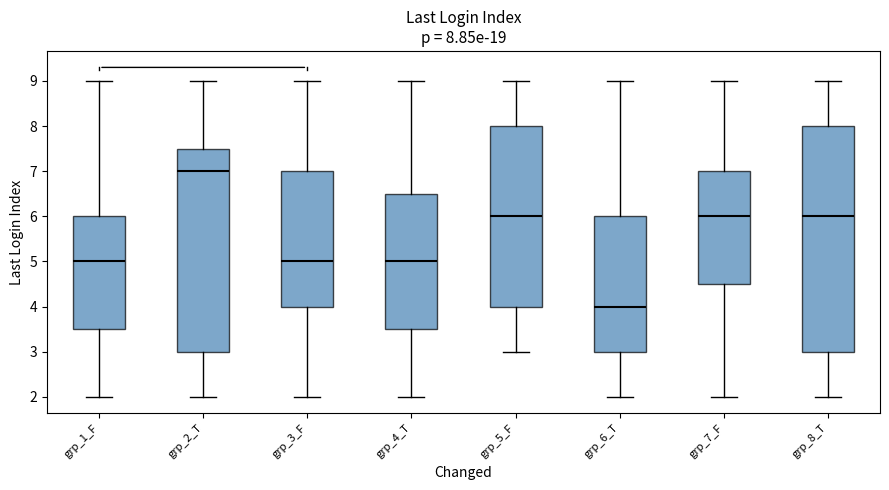

Which box is the tallest, from its lower edge to its upper edge?

grp_8_T